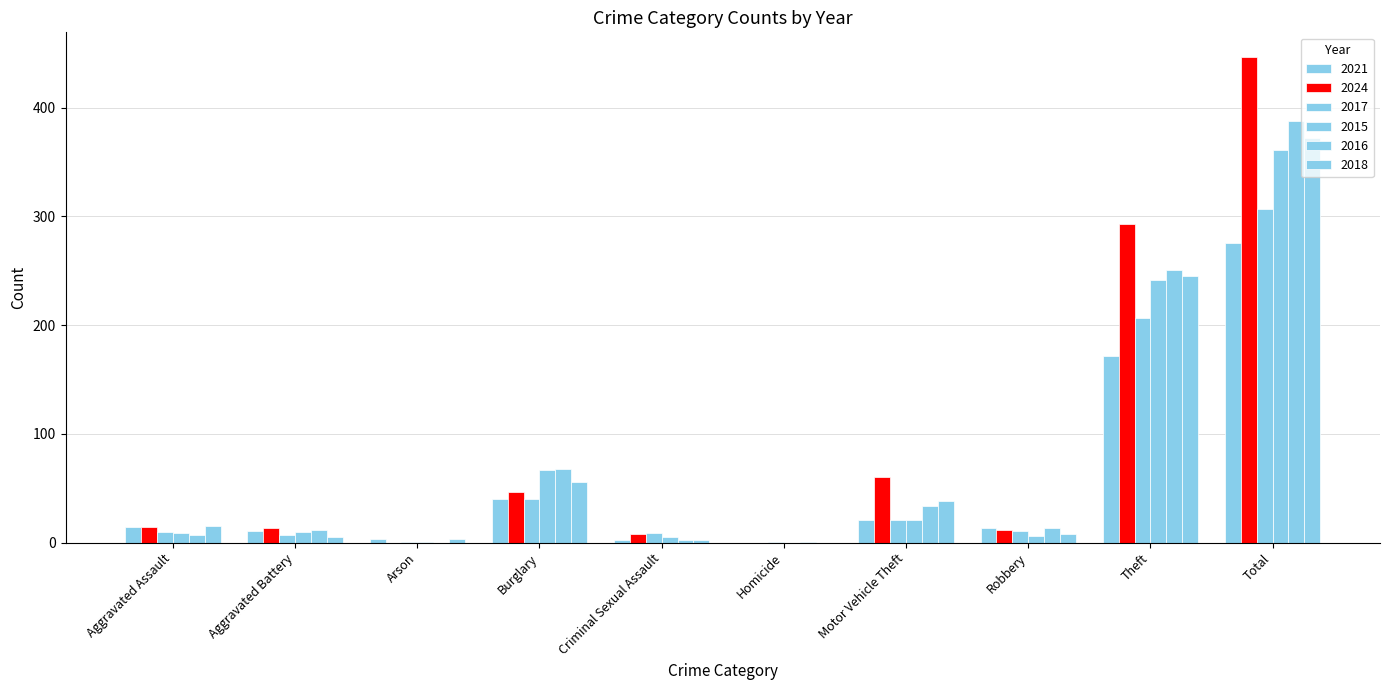

The value of 2021 at Burglary is 40. True or false?

True